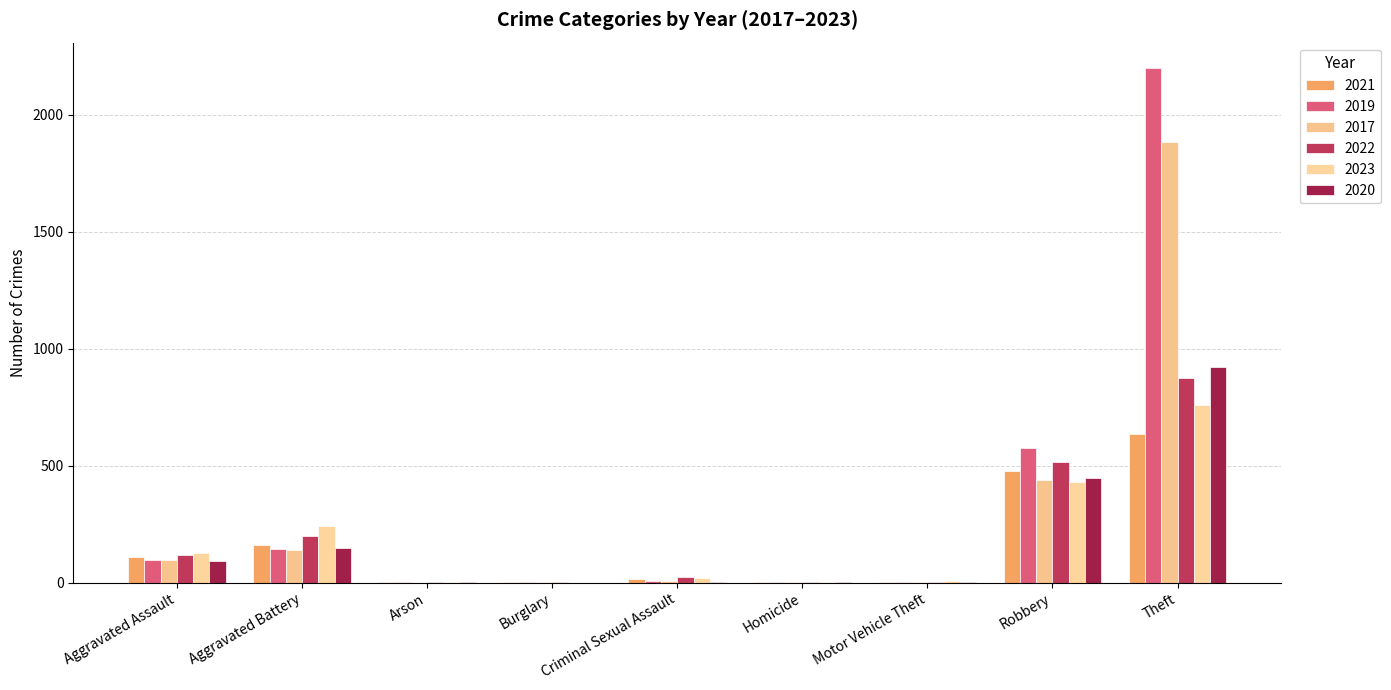

At which category is the sum across all series the highest?

Theft